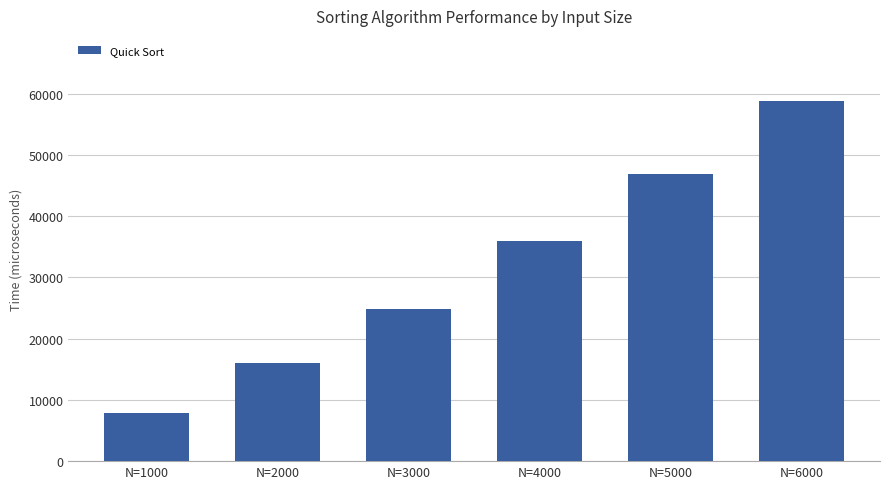

How many data points are less than 35902?

3